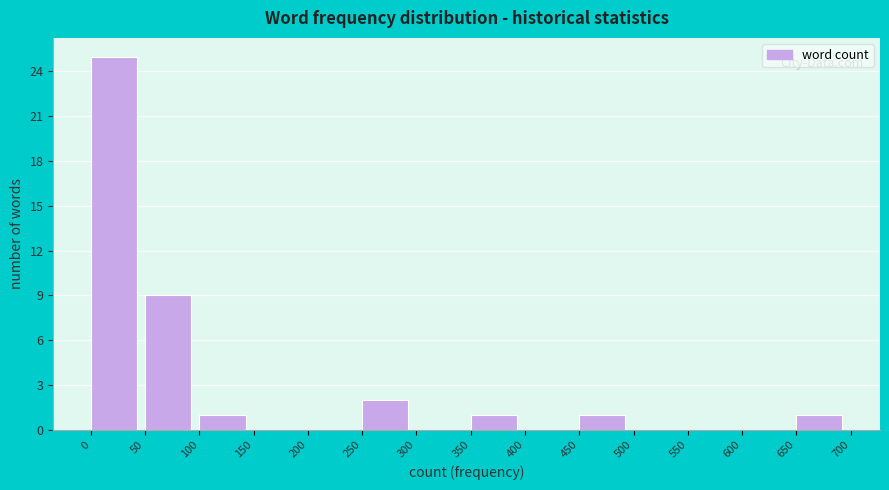

Reading left to right, list every bar in this chart as the range it spans on the x-axis followed by its height. The values are not printed on the chart, so give them approximately, as read against the axis.

0 to 50: 25
50 to 100: 9
100 to 150: 1
150 to 200: 0
200 to 250: 0
250 to 300: 2
300 to 350: 0
350 to 400: 1
400 to 450: 0
450 to 500: 1
500 to 550: 0
550 to 600: 0
600 to 650: 0
650 to 700: 1